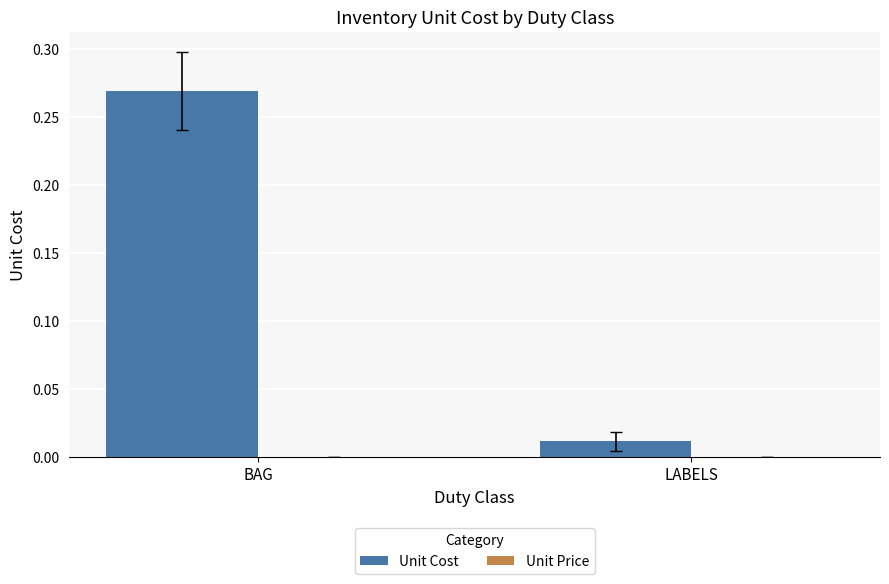

What is the label of the 2nd bar from the left?

LABELS